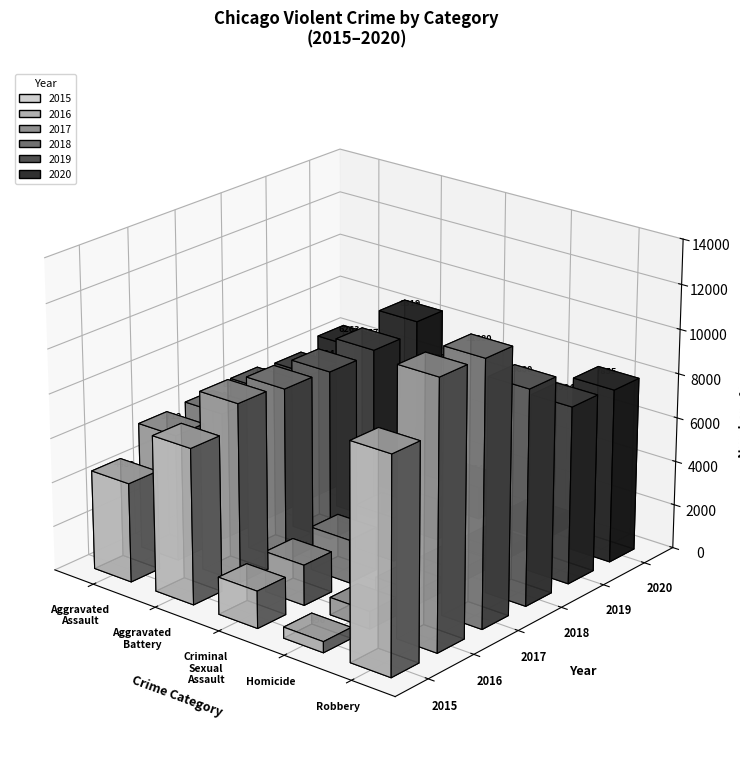

Where is 2020 nearest to the value 4553?

Aggravated Assault